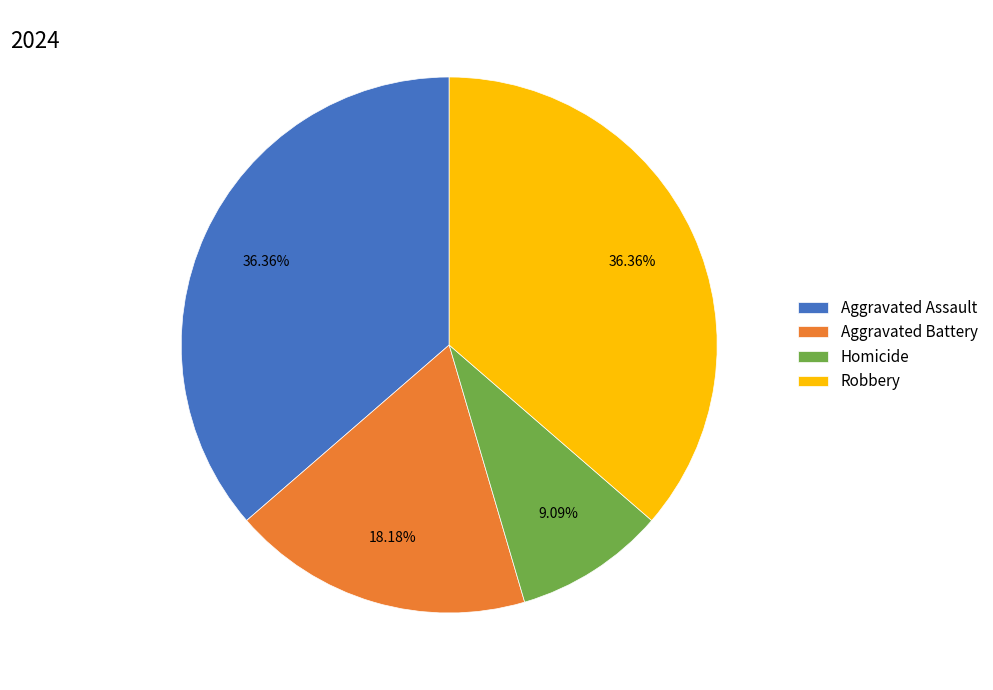

Which category has the smallest portion of the pie?

Homicide